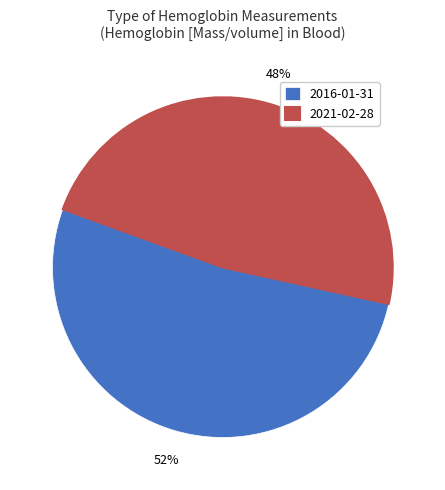

Is there a majority slice in this chart?

Yes